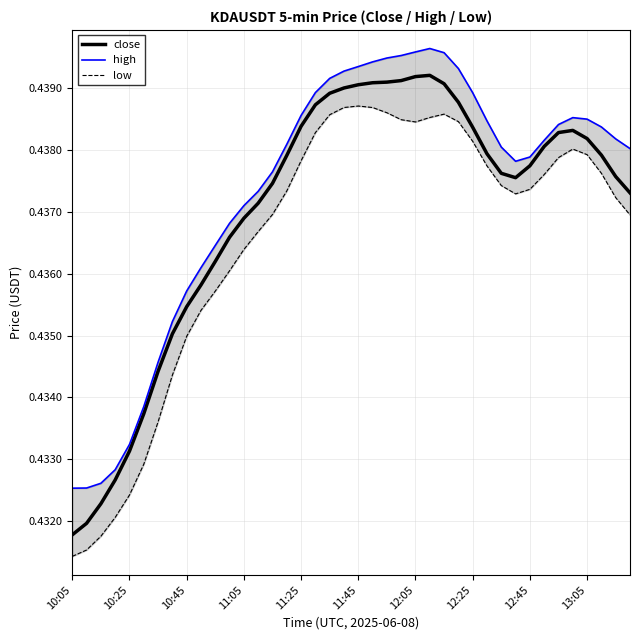

Which category has the lowest value in the close series?

10:05